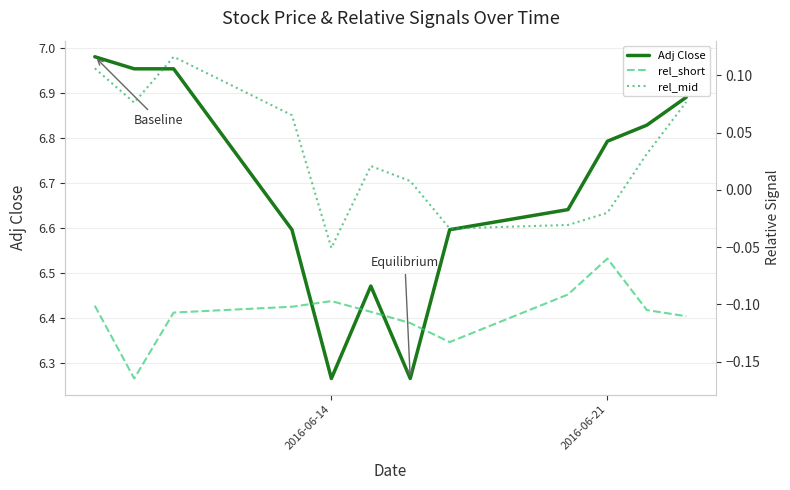

True or false: rel_mid and rel_short cross at least once.

False